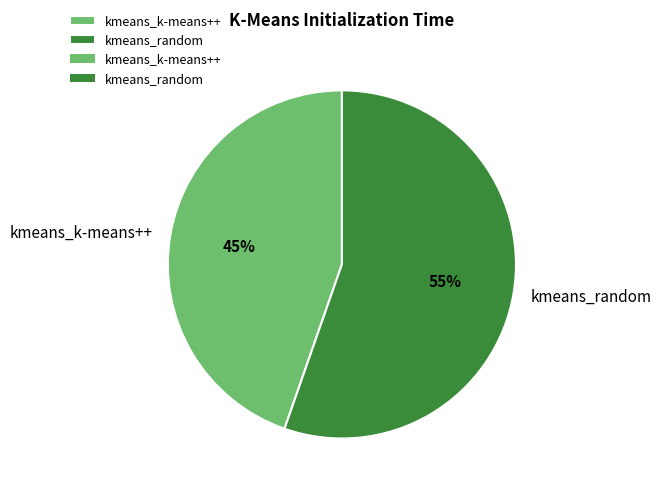

Between kmeans_random and kmeans_k-means++, which is larger?

kmeans_random